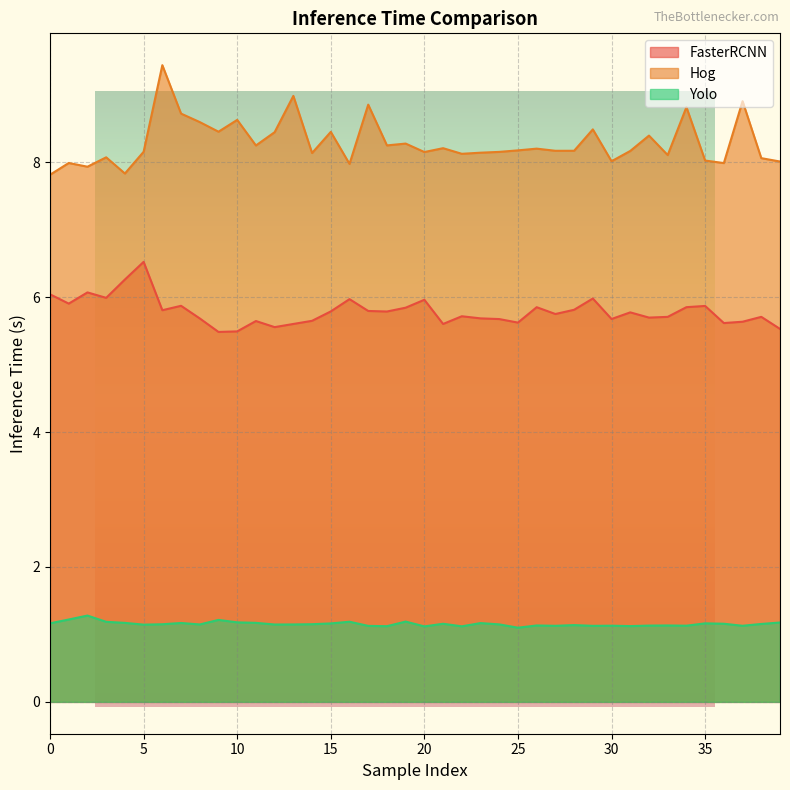

The Hog series shows 13.3 at 34. True or false?

False